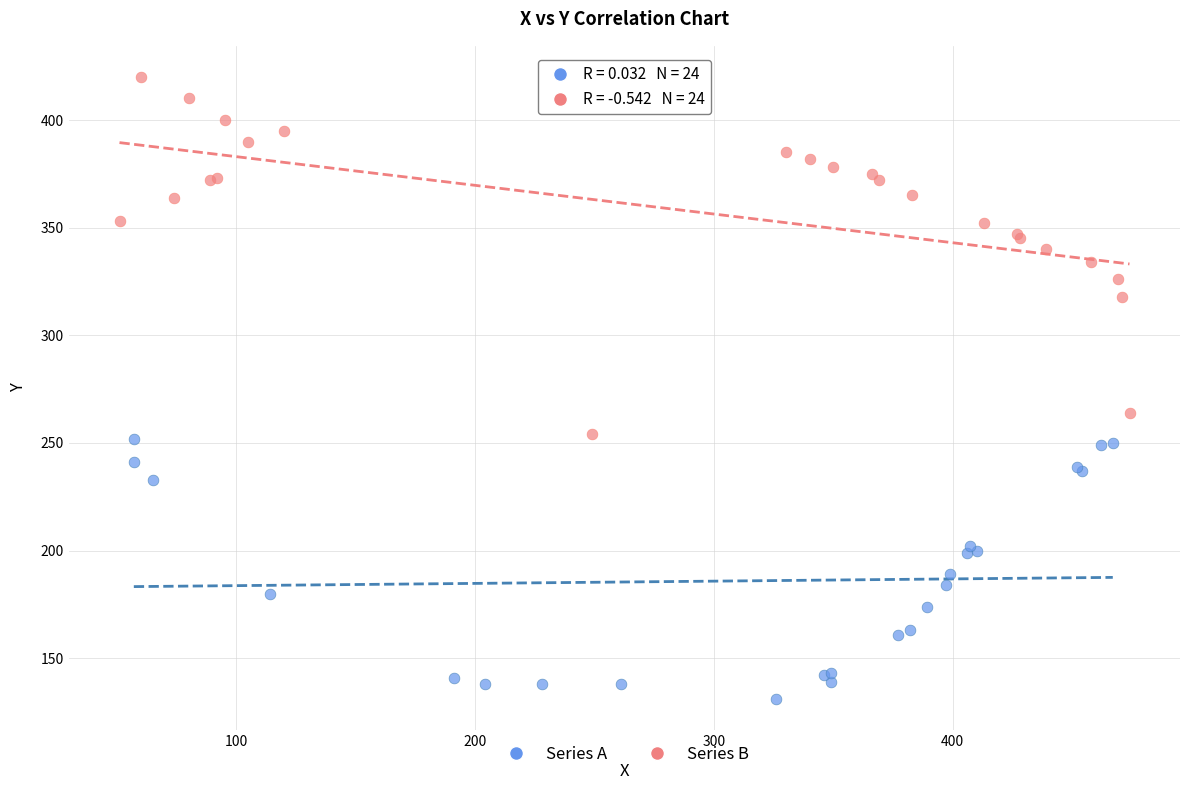

Which series has the widest spread of Y values?

Series B